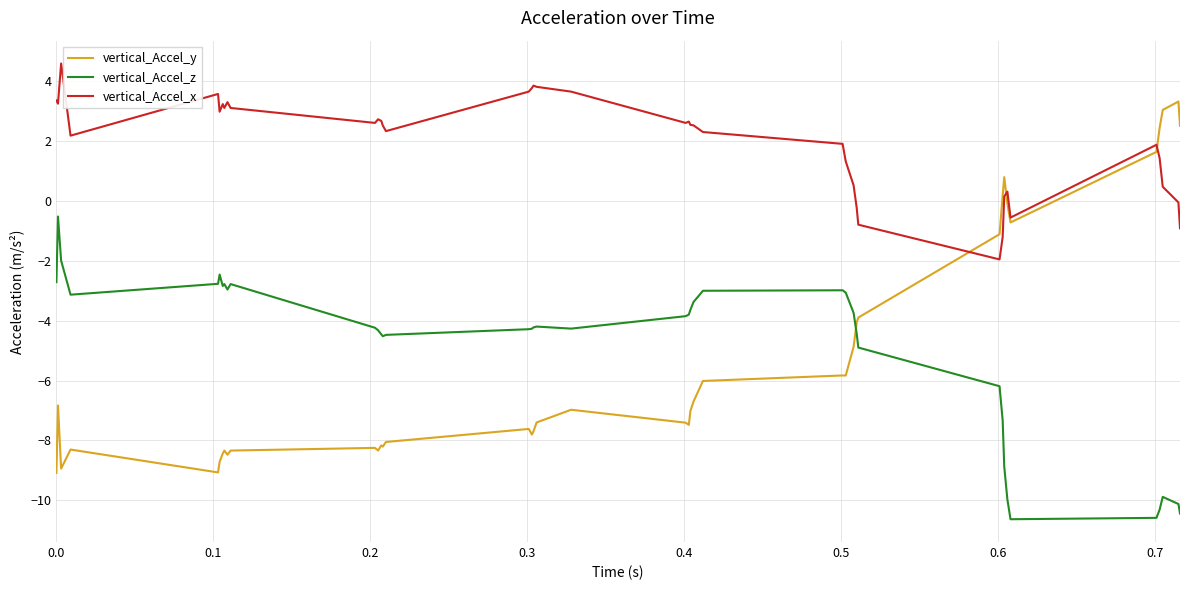

Which series has the largest total across all categories?

vertical_Accel_x